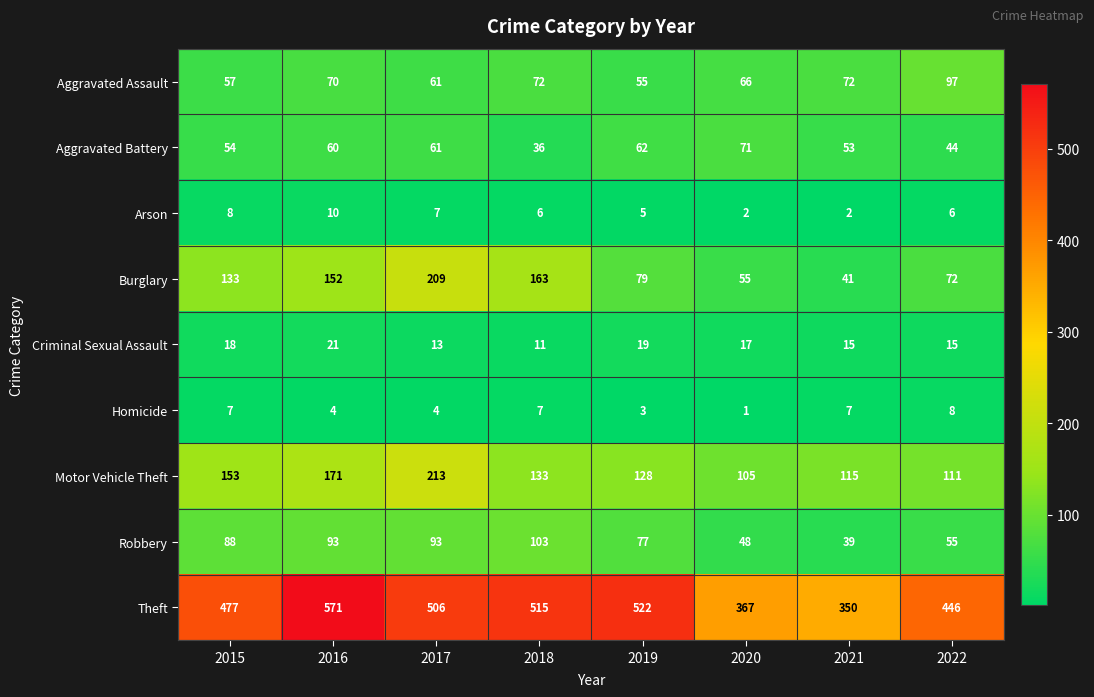

Rank the series by their maximum value, from lowest to highest.

Homicide, Arson, Criminal Sexual Assault, Aggravated Battery, Aggravated Assault, Robbery, Burglary, Motor Vehicle Theft, Theft